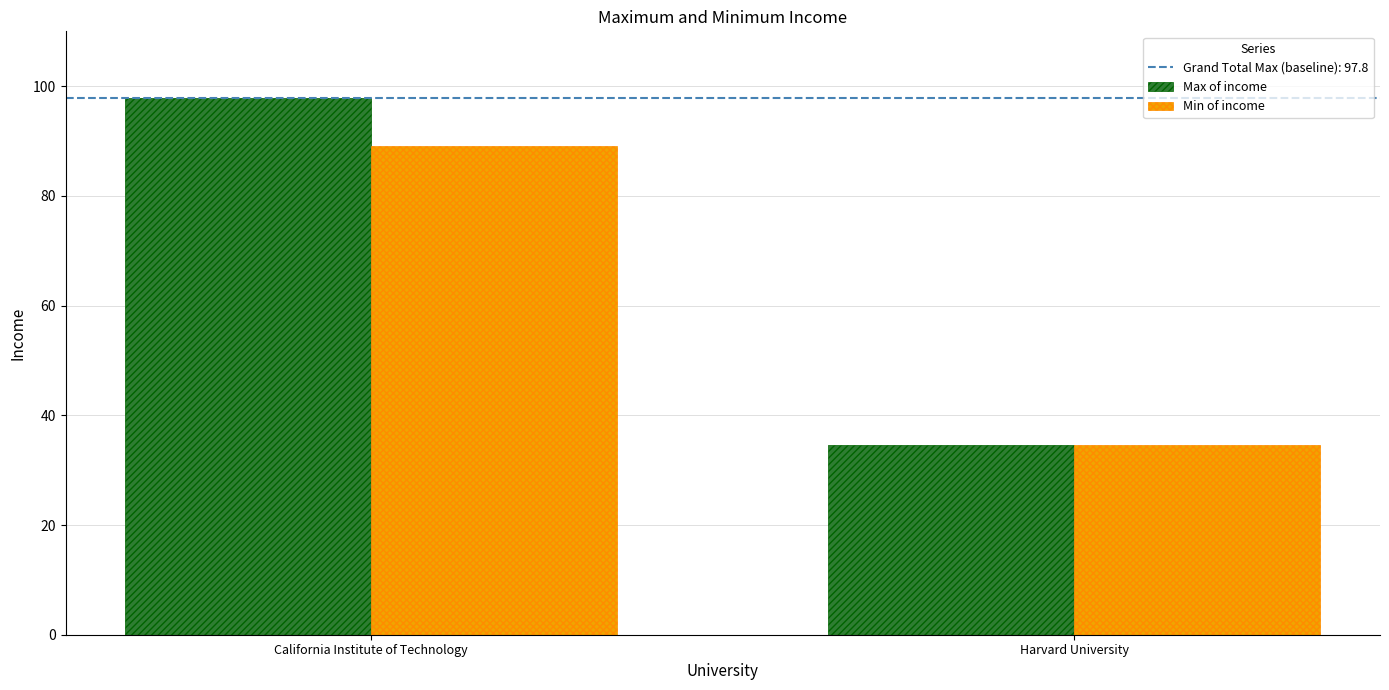

What is the spread (max minus min) of values at California Institute of Technology?

8.7